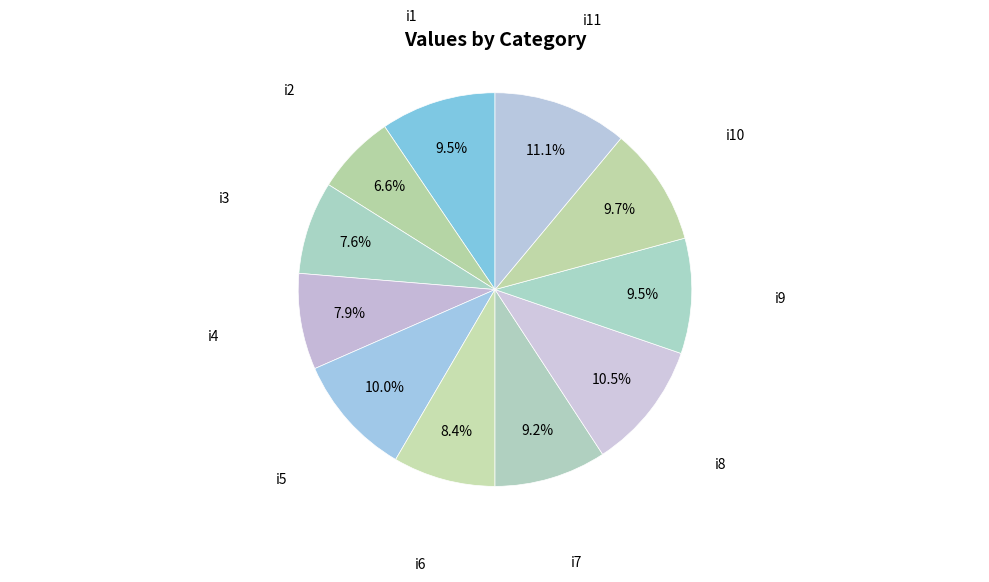

Count the number of slices in the pie.

11